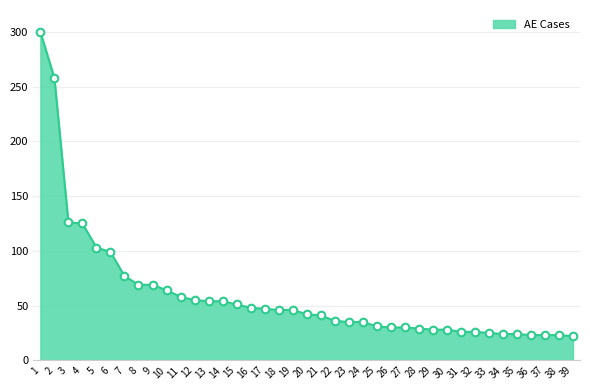

What is the change in value from 9 to 20?

-27